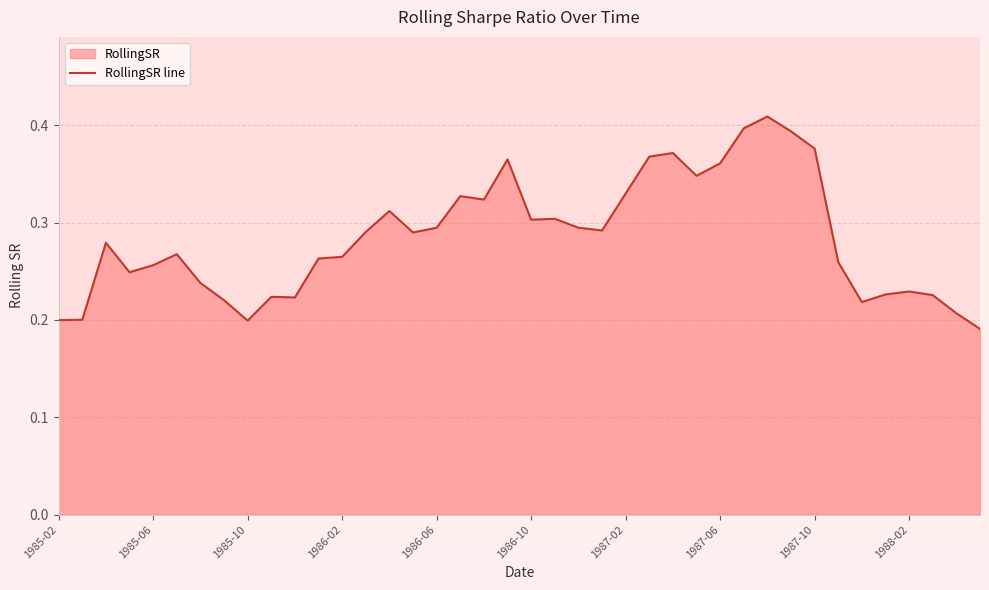

Is it true that the value at 1988-02 is 0.4?

False